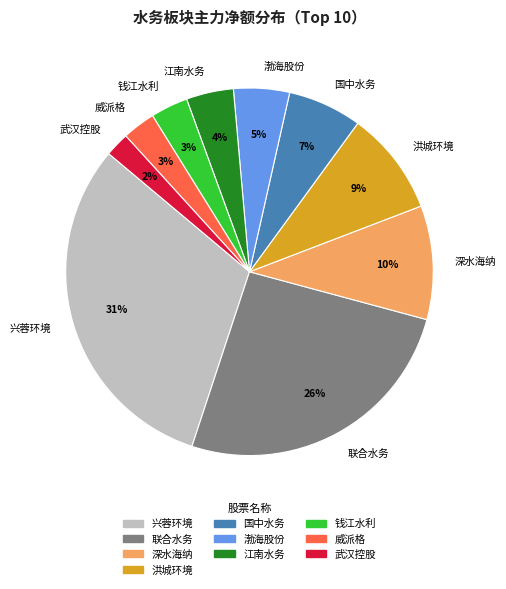

Combined, do 钱江水利 and 威派格 account for over 50%?

No